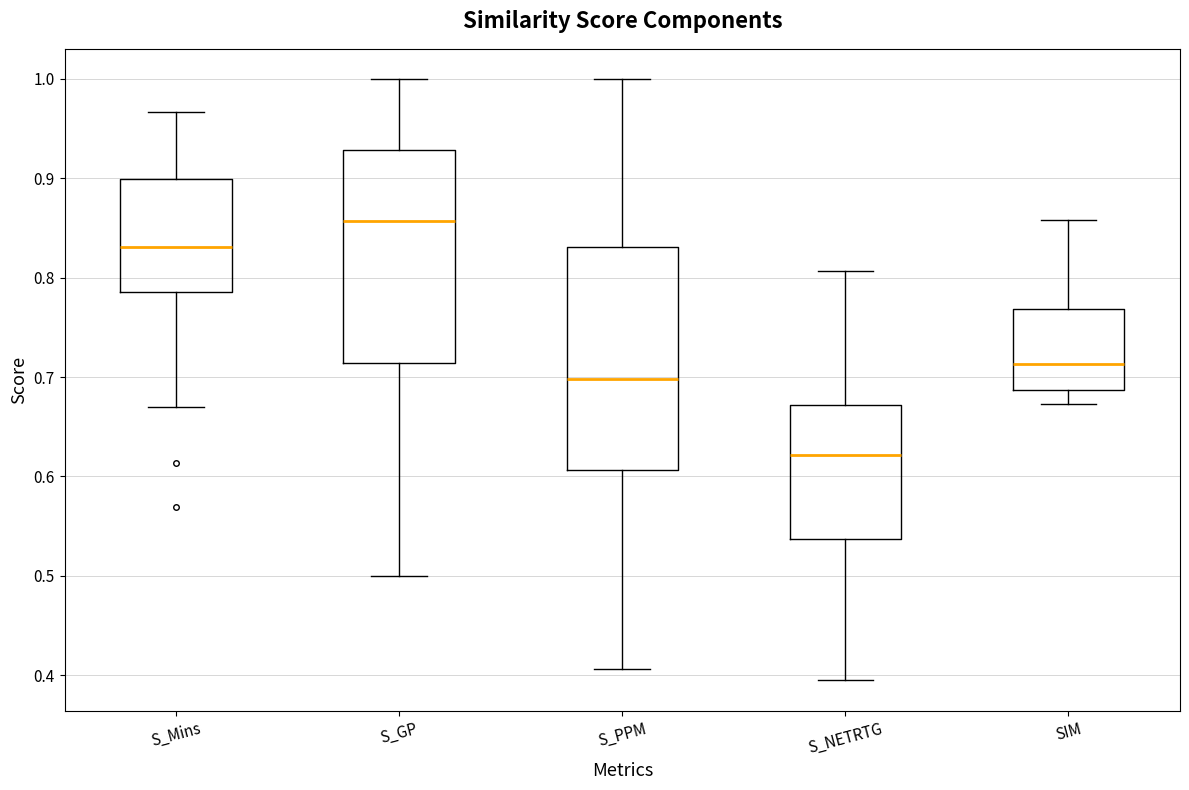

Reading left to right, read every box against the y-axis: the position of its median line, the range the box covers, and the ends of its whiskers. The values are not printed on the chart, so give them approximately, as read against the axis.

S_Mins: median 0.83, box 0.79 to 0.90, whiskers 0.67 to 0.97
S_GP: median 0.86, box 0.71 to 0.93, whiskers 0.50 to 1.00
S_PPM: median 0.70, box 0.61 to 0.83, whiskers 0.41 to 1.00
S_NETRTG: median 0.62, box 0.54 to 0.67, whiskers 0.39 to 0.81
SIM: median 0.71, box 0.69 to 0.77, whiskers 0.67 to 0.86